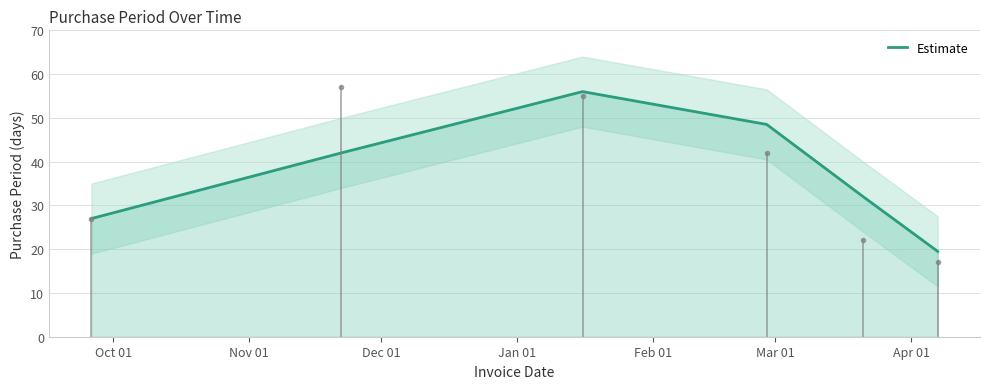

How many lines are shown in the chart?

1